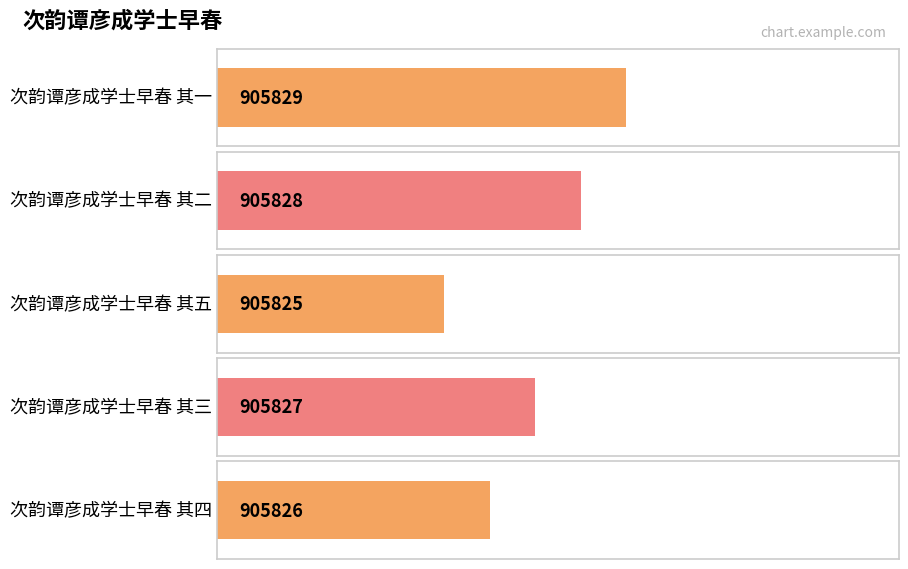

What is the sum of all values?

4529135